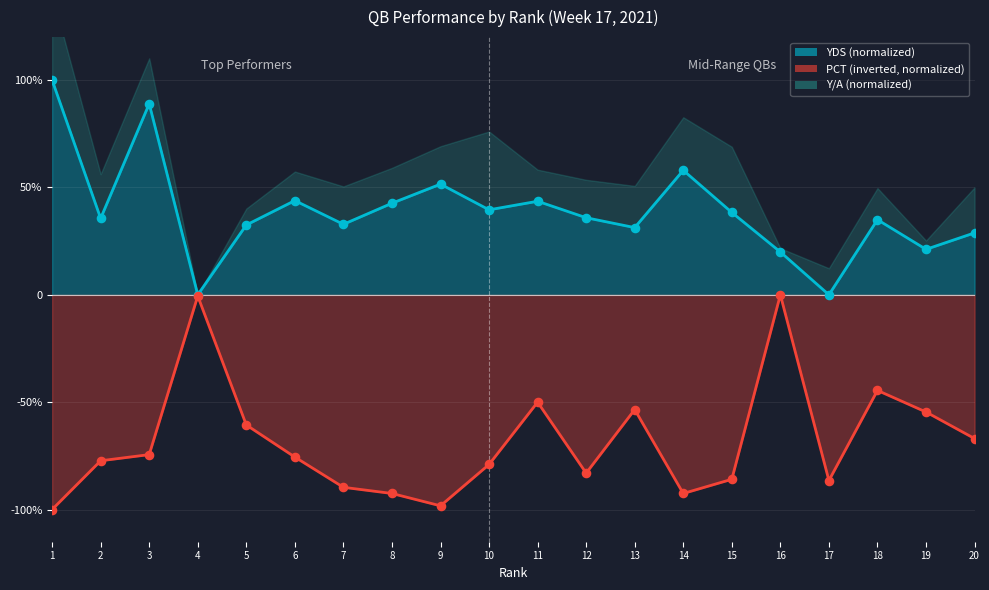

Is the value of PCT at 2 greater than the value of YDS at 17?

No